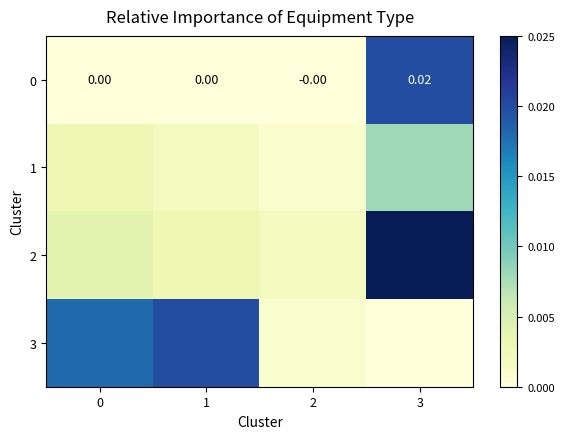

Between 2 and 3, which is larger?

3